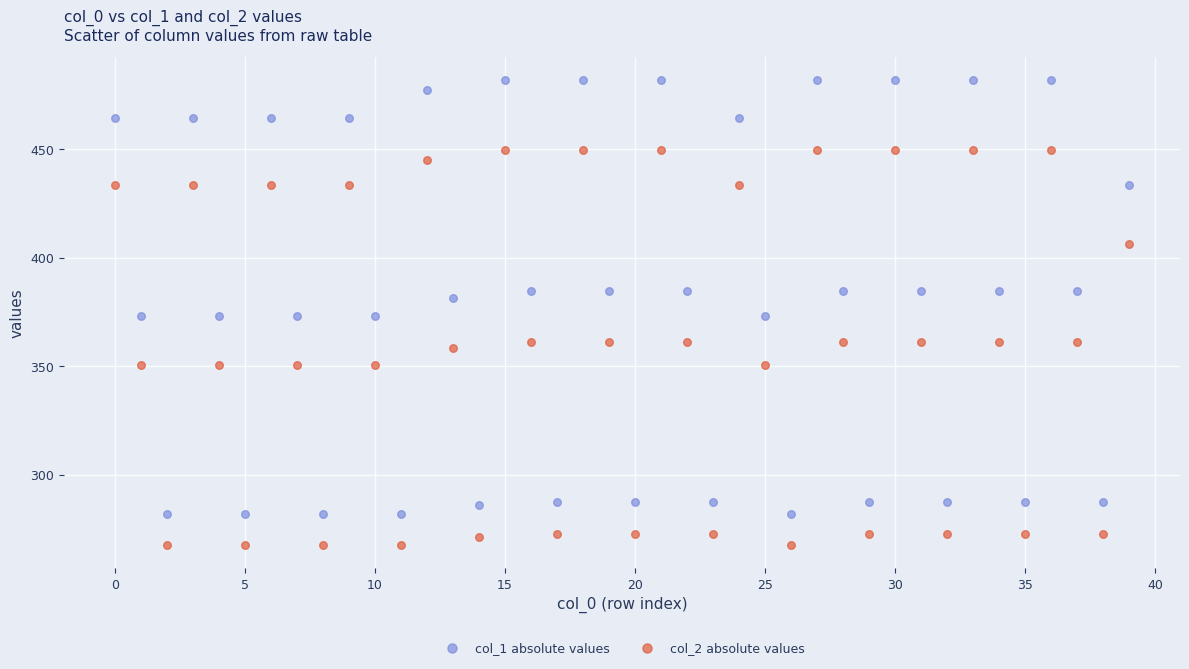

Which series has the widest spread of Y values?

col_1 absolute values